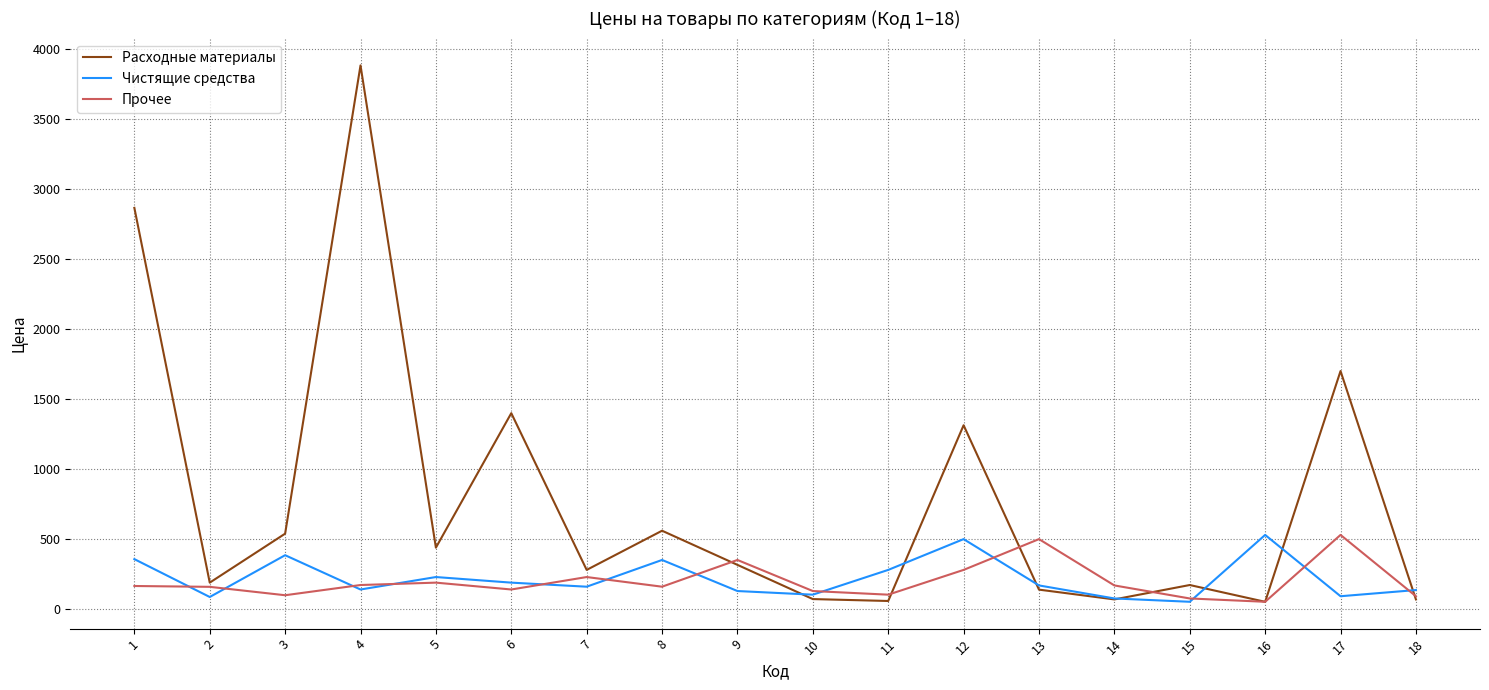

What is the greatest value displayed?

3885.0